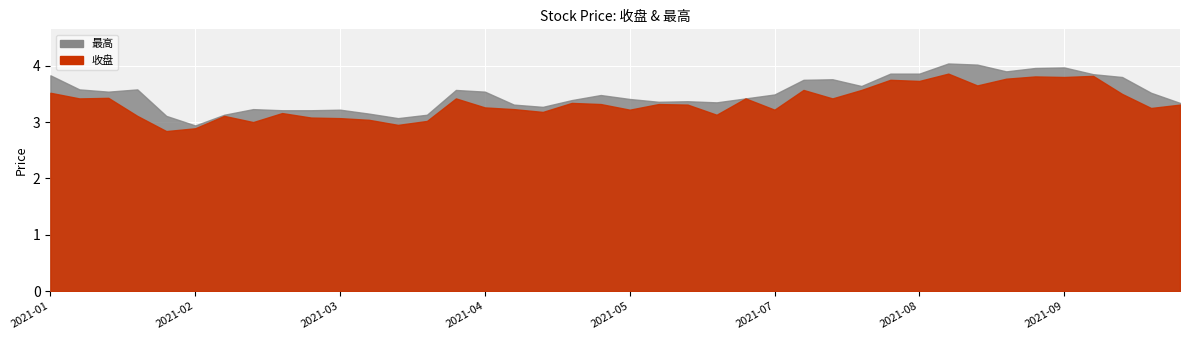

What is the total value across all series at 2021-03-19?

6.3